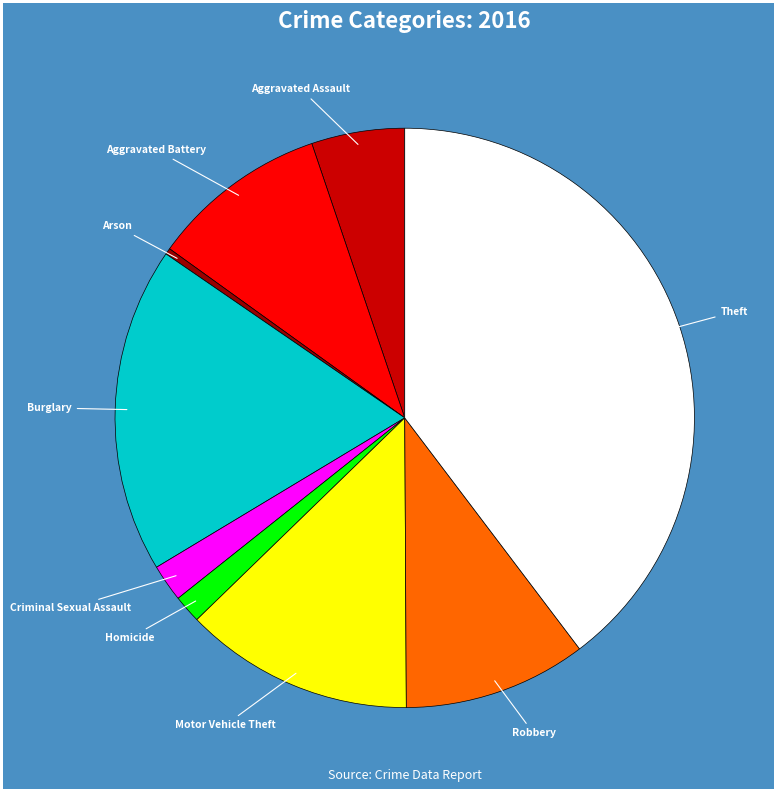

Is there a majority slice in this chart?

No